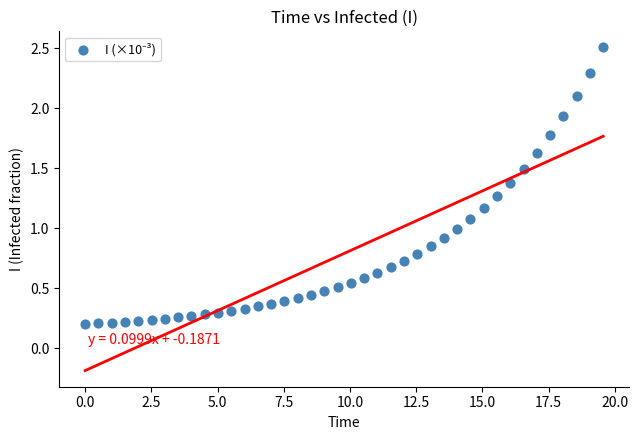

What is the range of Y values (max minus min)?

2.3